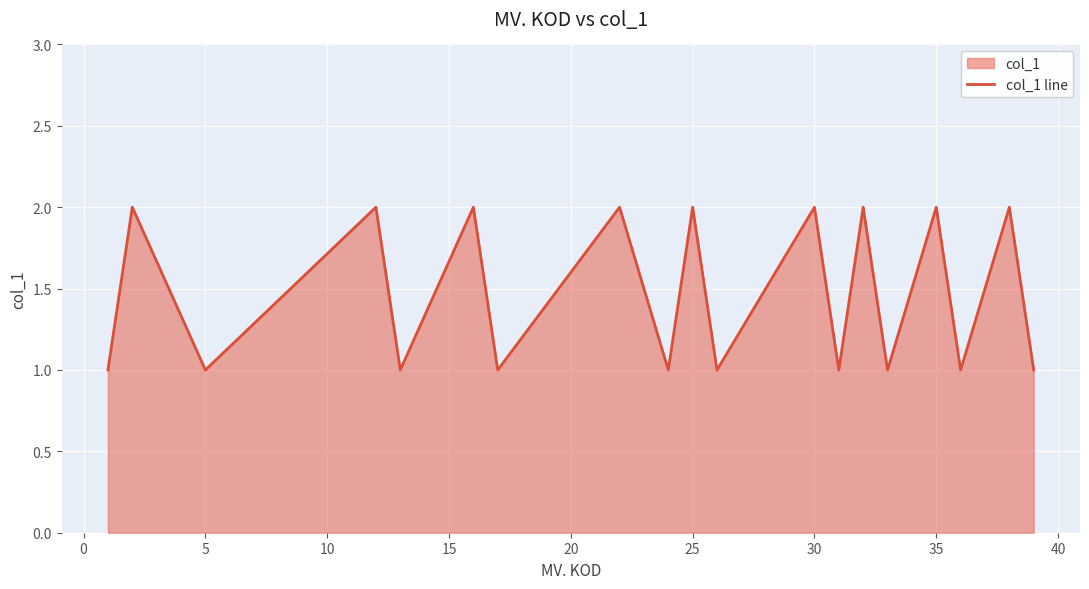

What is the maximum value shown in the chart?

2